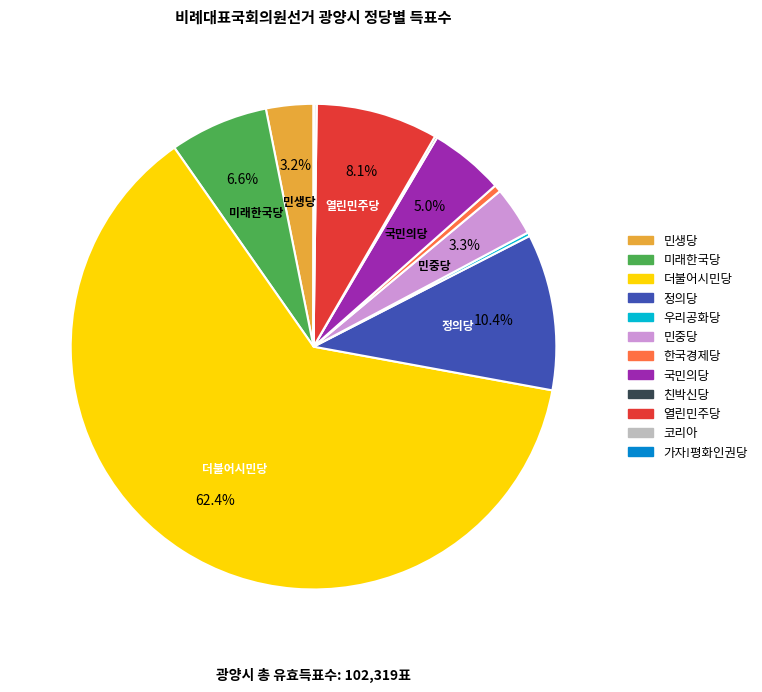

Is there a majority slice in this chart?

Yes